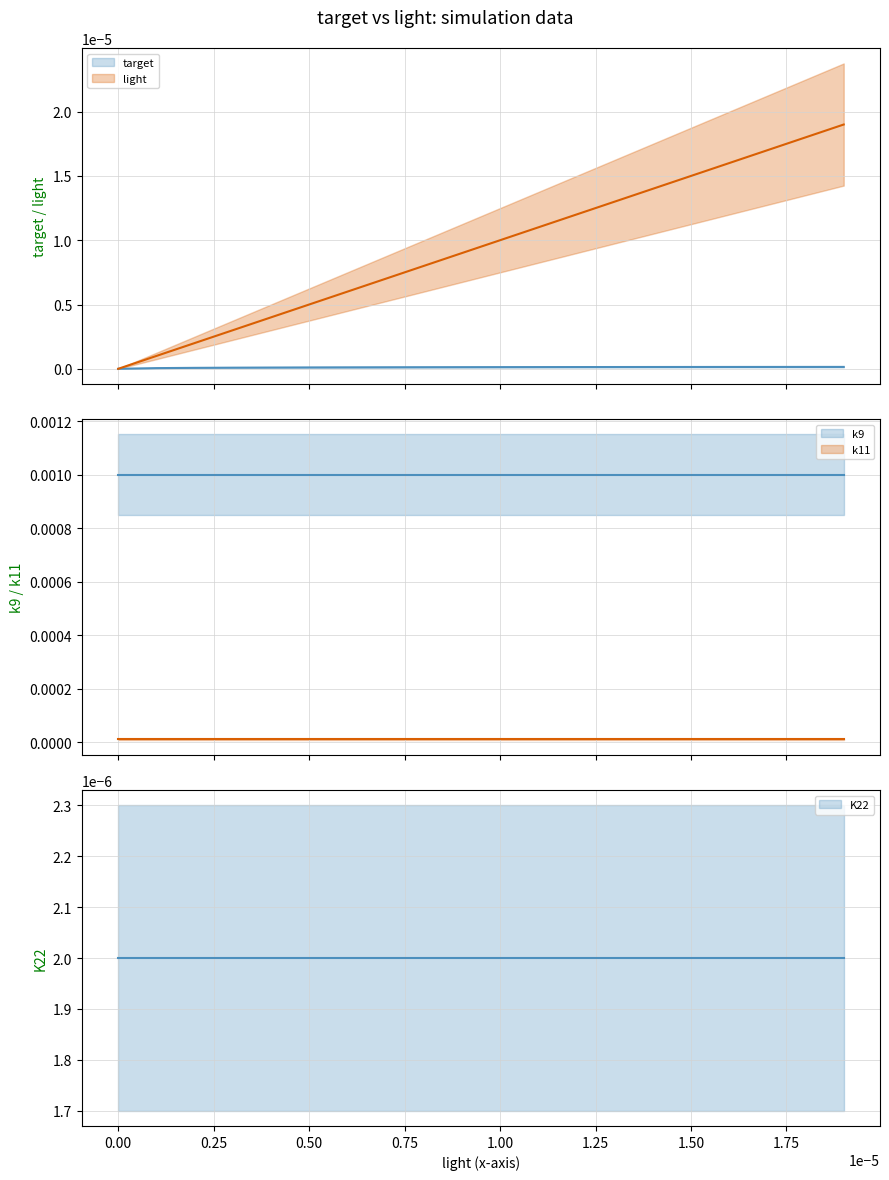

The K22 series shows 0.0 at 9. True or false?

True